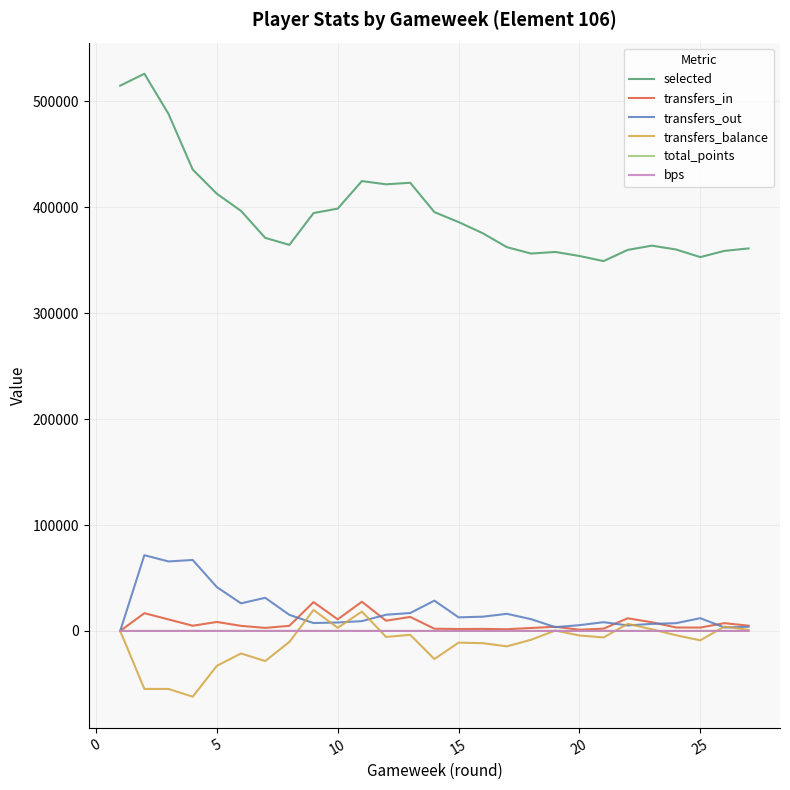

Which series has the largest total across all categories?

selected